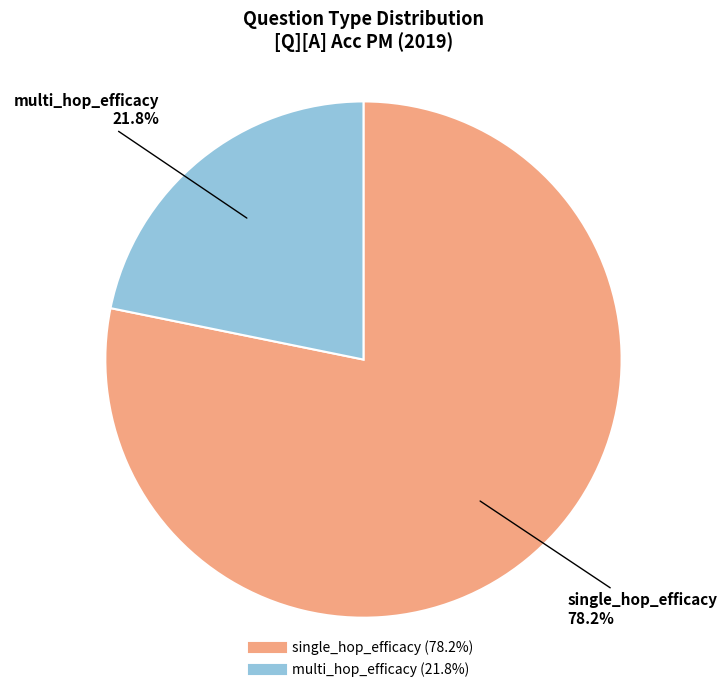

What is the smallest slice in the pie chart?

multi_hop_efficacy